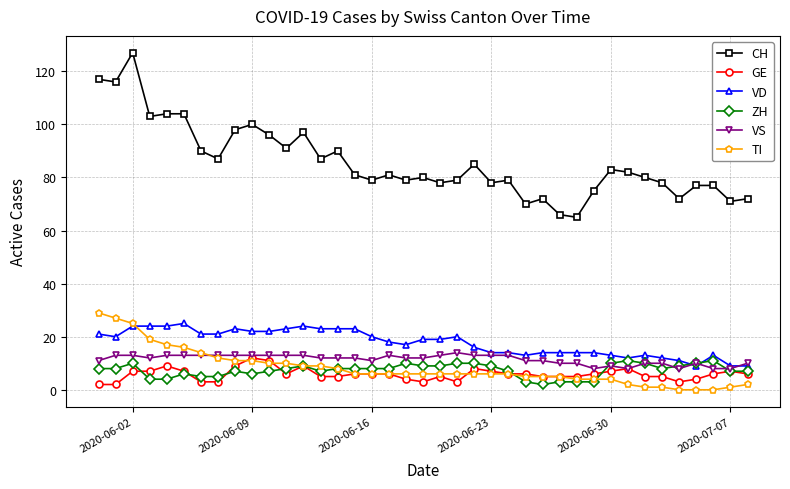

True or false: CH and VD intersect in this chart.

False